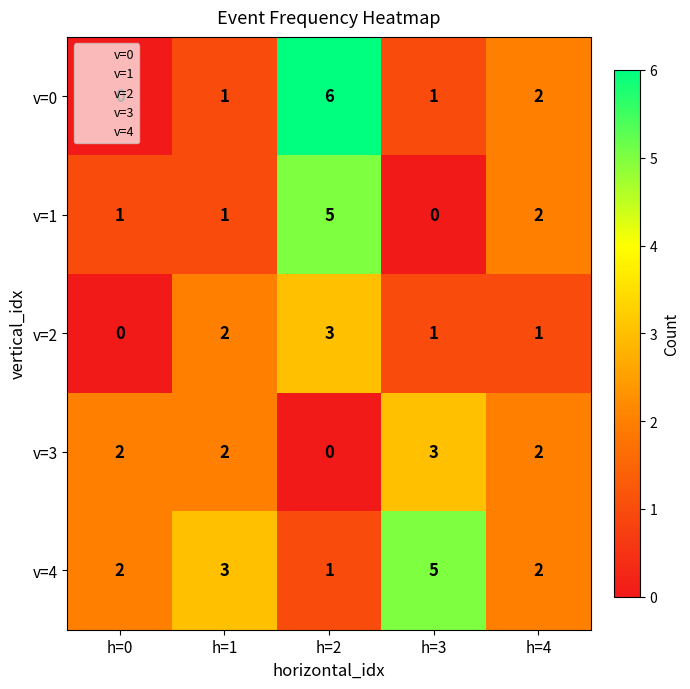

What is the sum of all v=3 values?

9